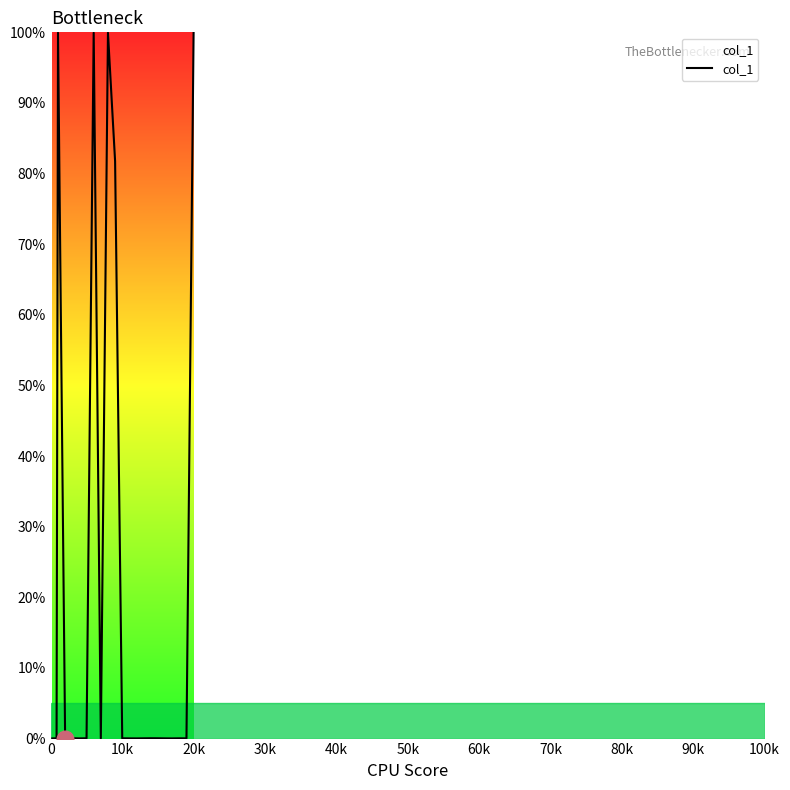

What is the difference between the maximum and minimum values?

100.0